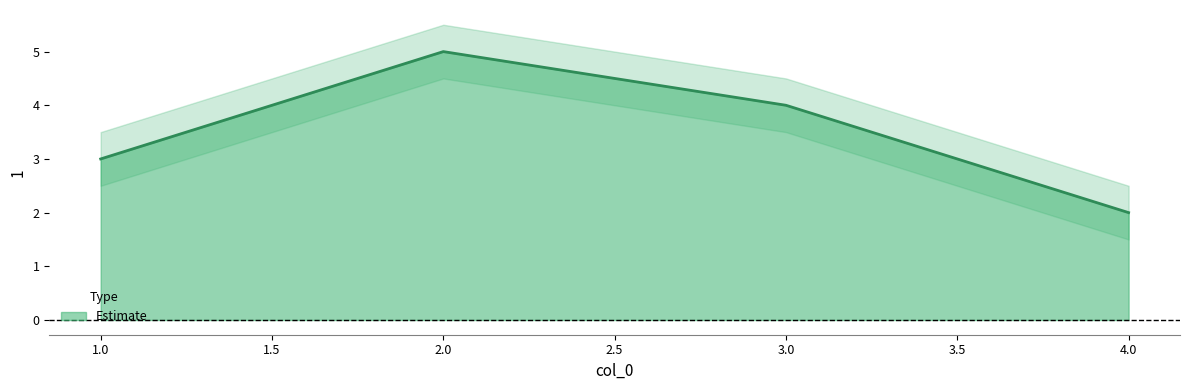

What is the change in value from 1 to 2?

+2